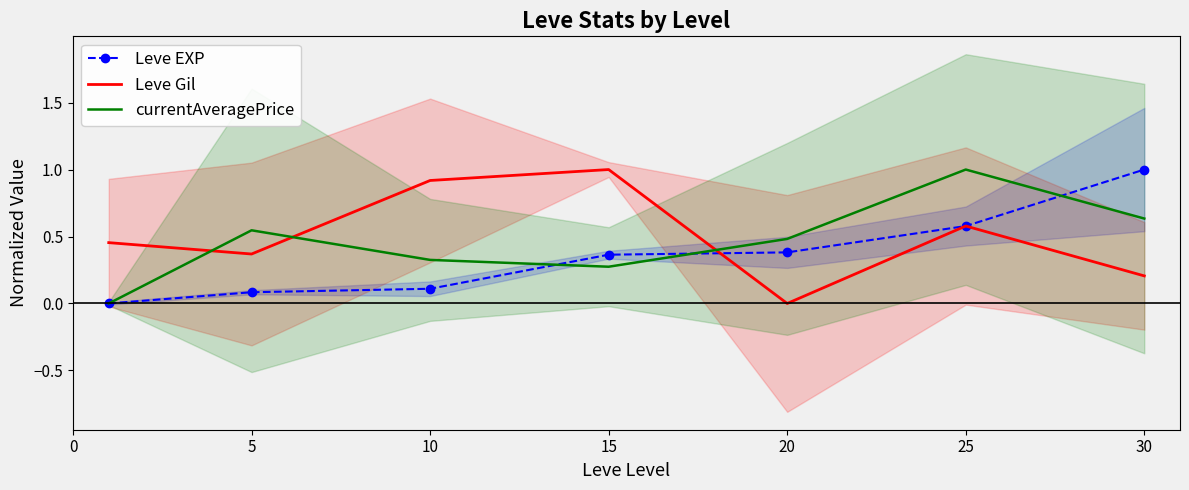

What is the total value across all series at 25?

2.2